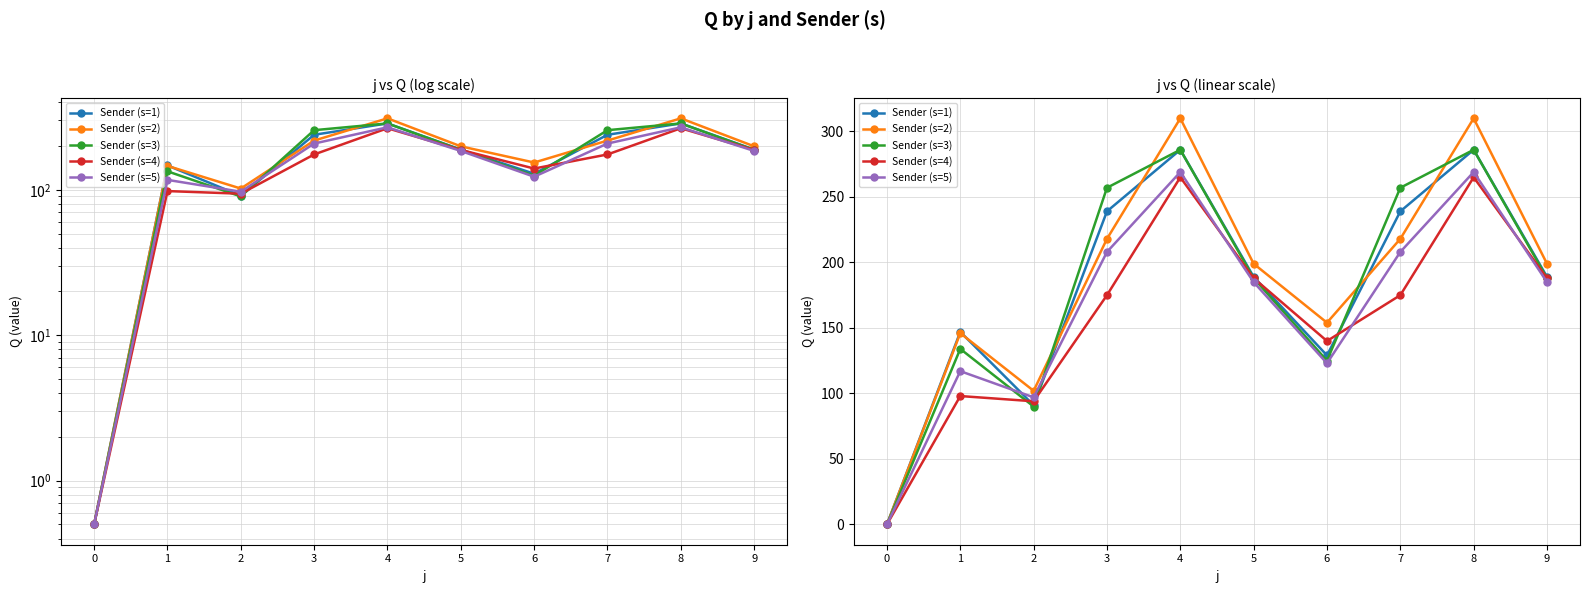

What are all the series names shown in the legend?

Sender (s=1), Sender (s=2), Sender (s=3), Sender (s=4), Sender (s=5)